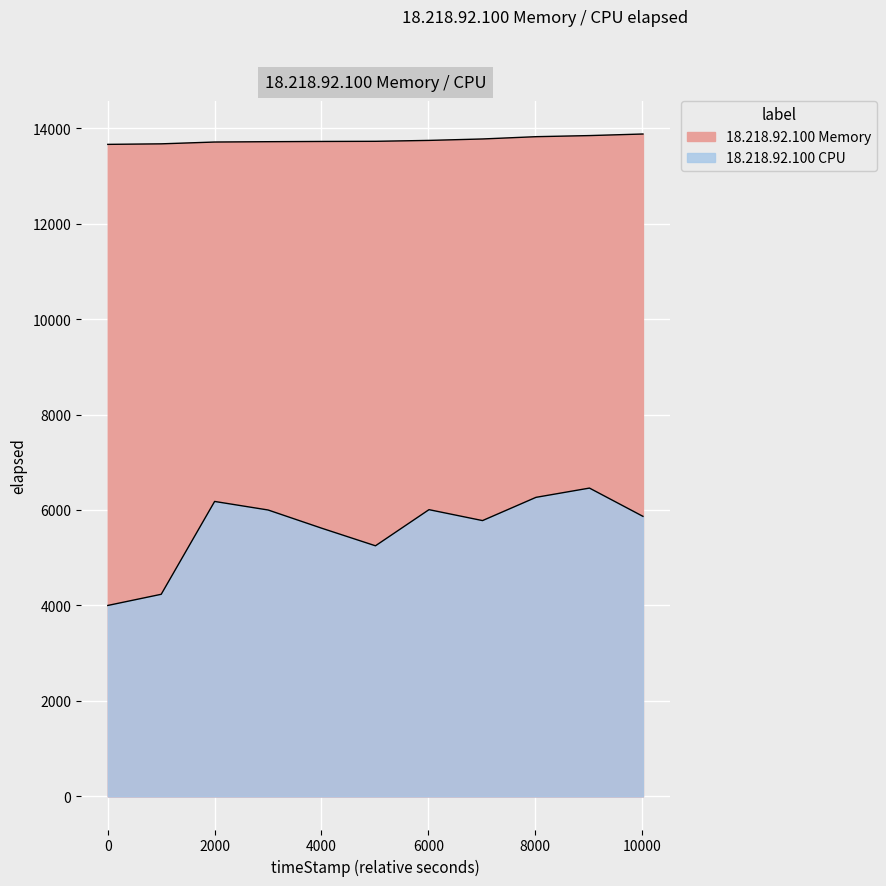

What is the smallest value displayed?

4000